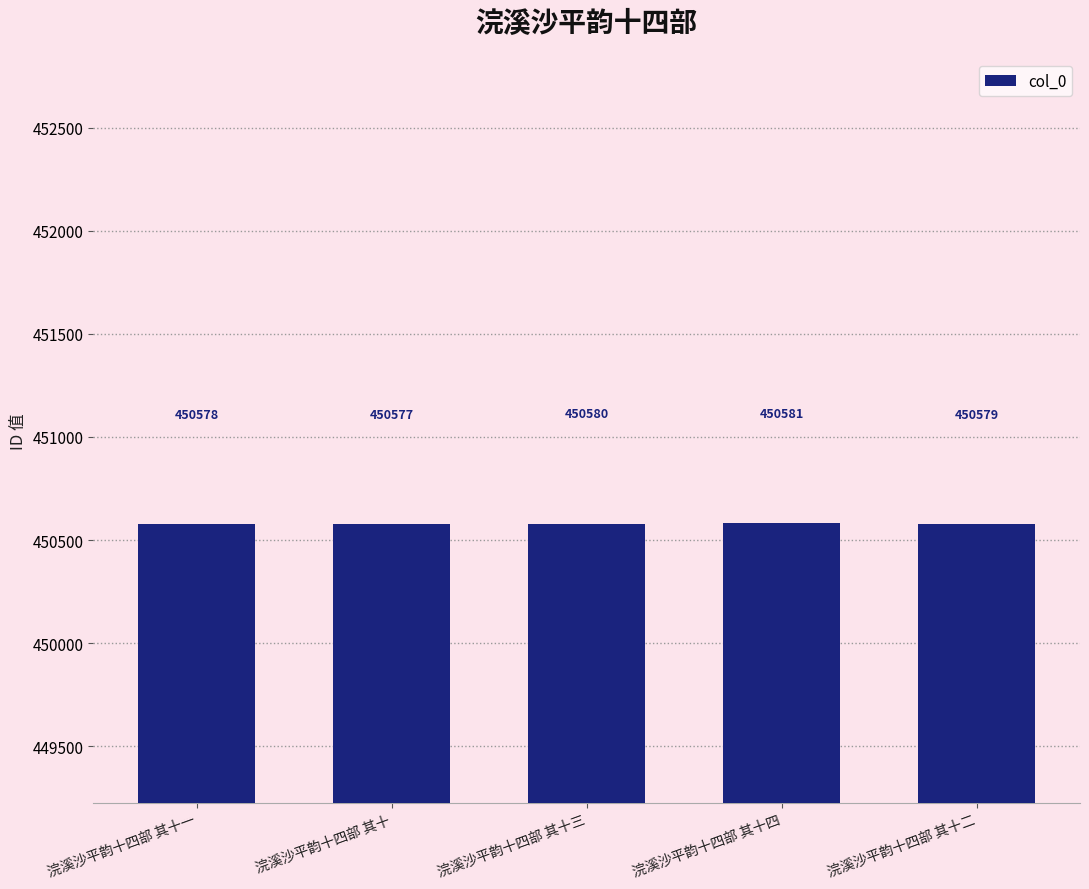

List the labels in order of value, largest first.

浣溪沙平韵十四部 其十四, 浣溪沙平韵十四部 其十三, 浣溪沙平韵十四部 其十二, 浣溪沙平韵十四部 其十一, 浣溪沙平韵十四部 其十